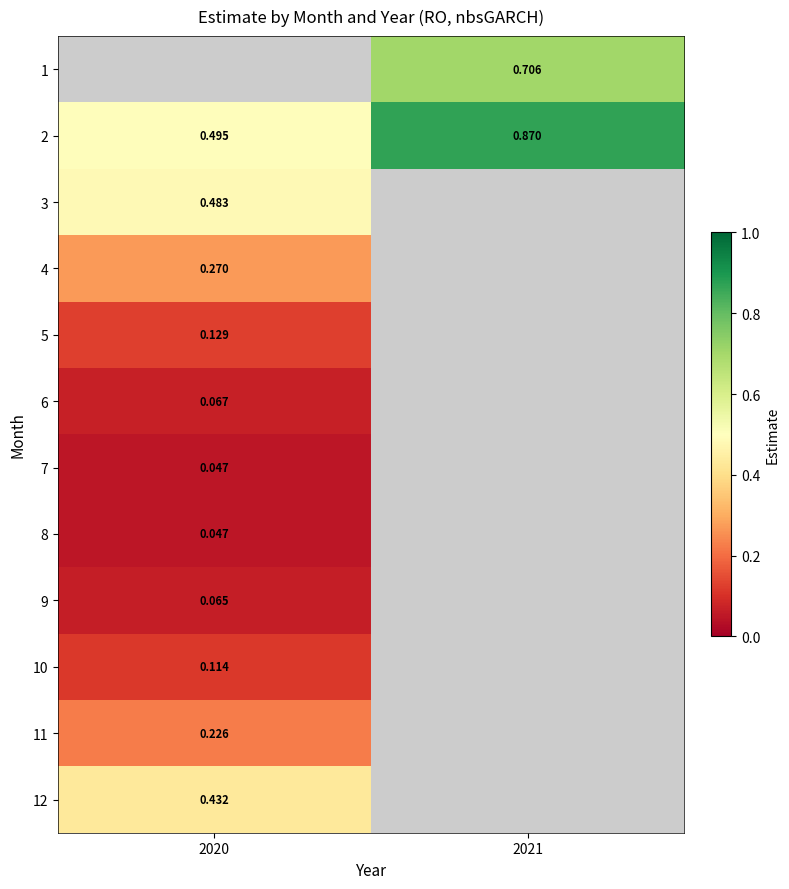

How many positive values does the 5 series have?

1